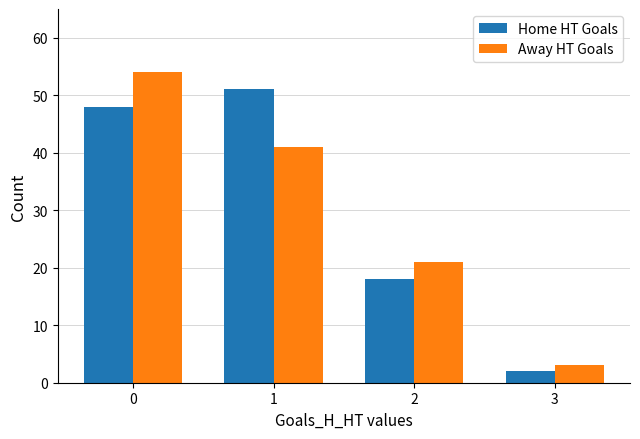

Reading left to right, transcribe all the data shown in this chart.

Home HT Goals: 0=48	1=51	2=18	3=2
Away HT Goals: 0=54	1=41	2=21	3=3